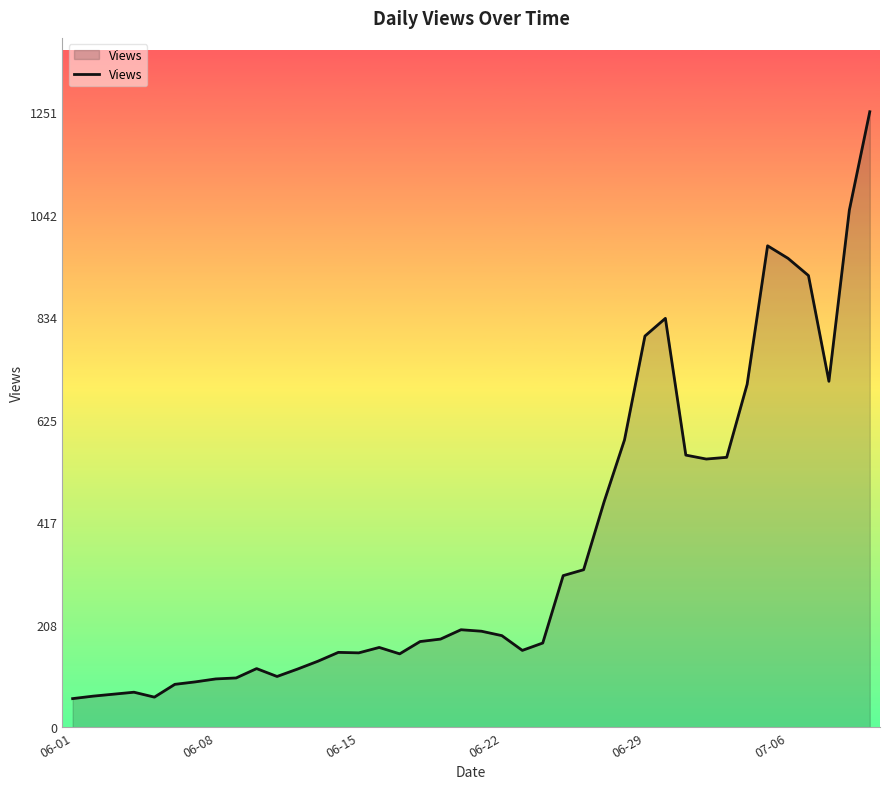

What is the greatest value displayed?

1251.0